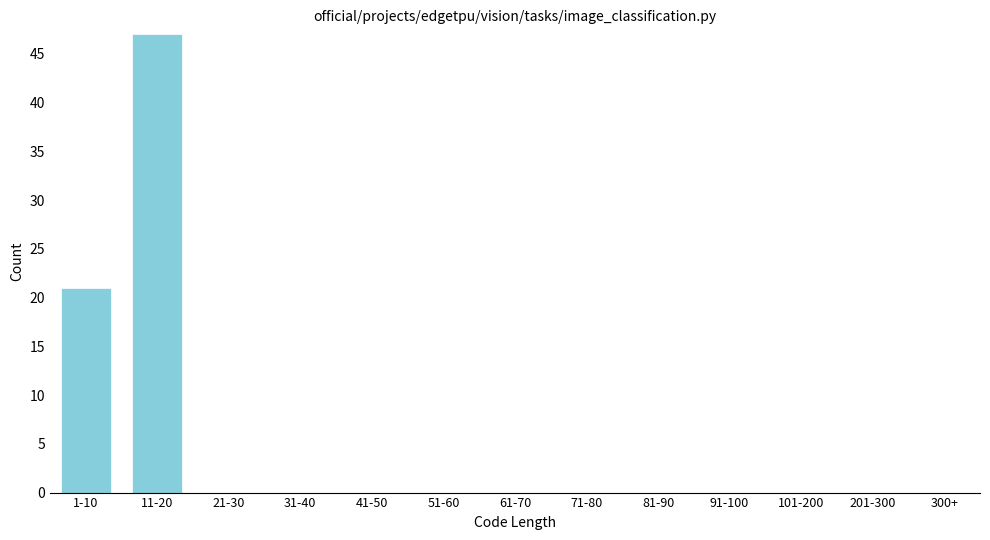

Reading right to left, transcribe all the data shown in this chart.

300+=0	201-300=0	101-200=0	91-100=0	81-90=0	71-80=0	61-70=0	51-60=0	41-50=0	31-40=0	21-30=0	11-20=47	1-10=21